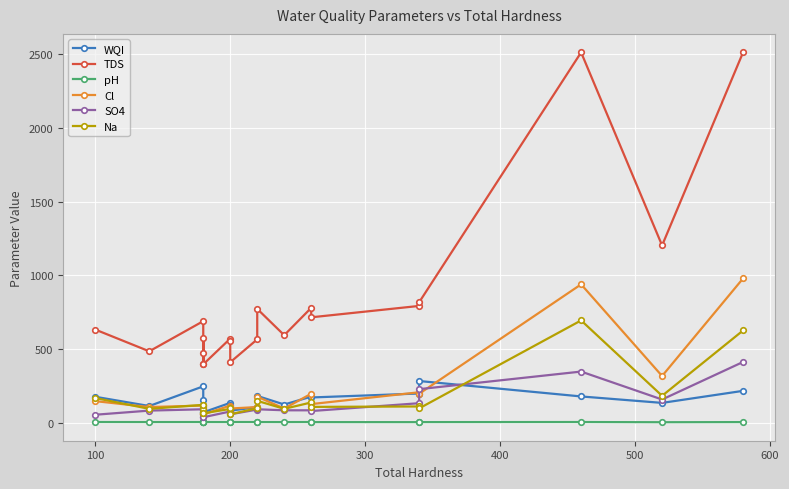

True or false: pH and Cl intersect in this chart.

False